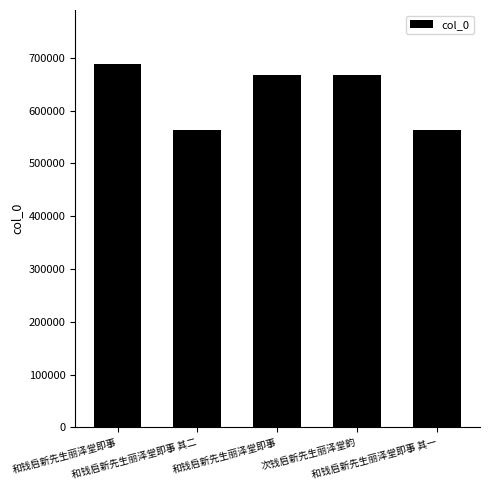

How many bars are there in total?

5